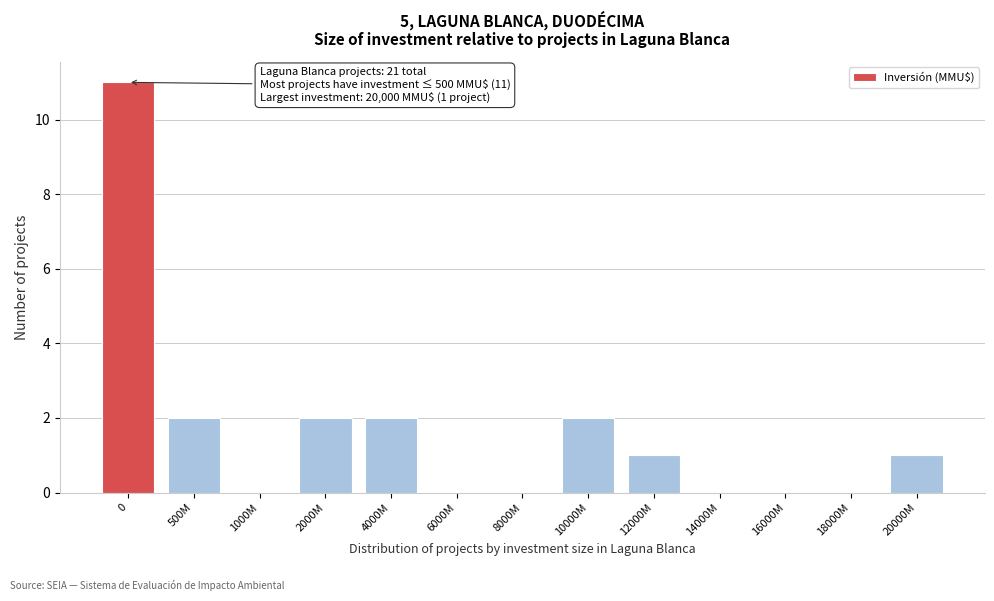

Reading left to right, list all the values displayed in this chart.

0=11	500M=2	1000M=0	2000M=2	4000M=2	6000M=0	8000M=0	10000M=2	12000M=1	14000M=0	16000M=0	18000M=0	20000M=1